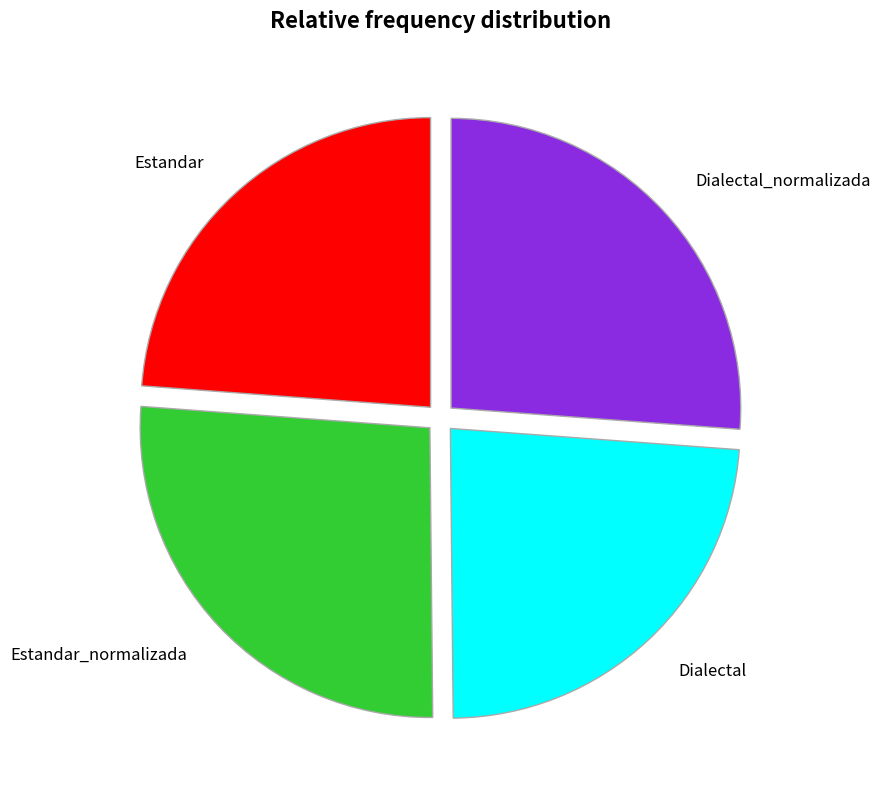

Count the number of slices in the pie.

4